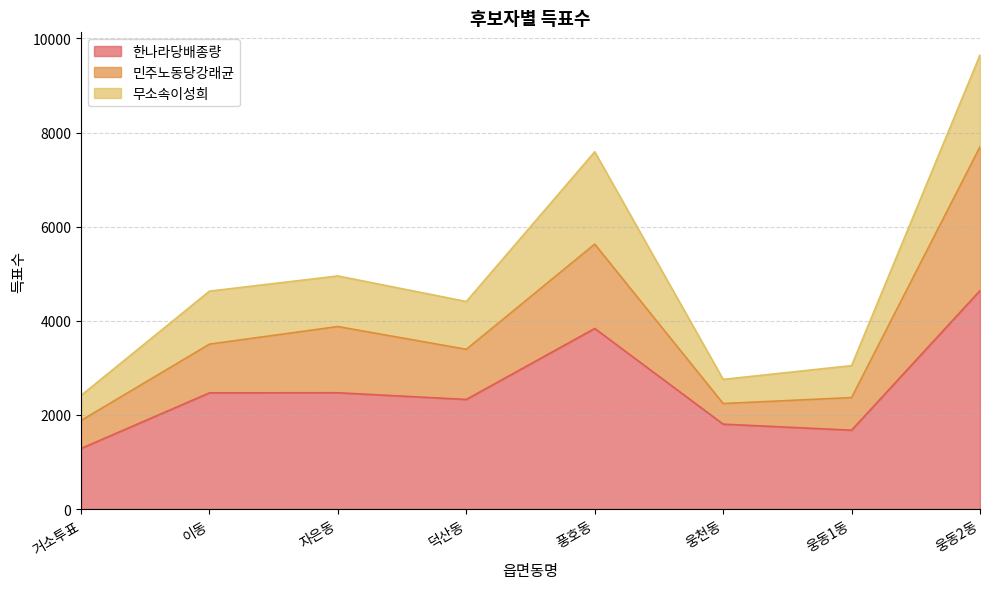

The 한나라당배종량 series shows 1764 at 거소투표. True or false?

False